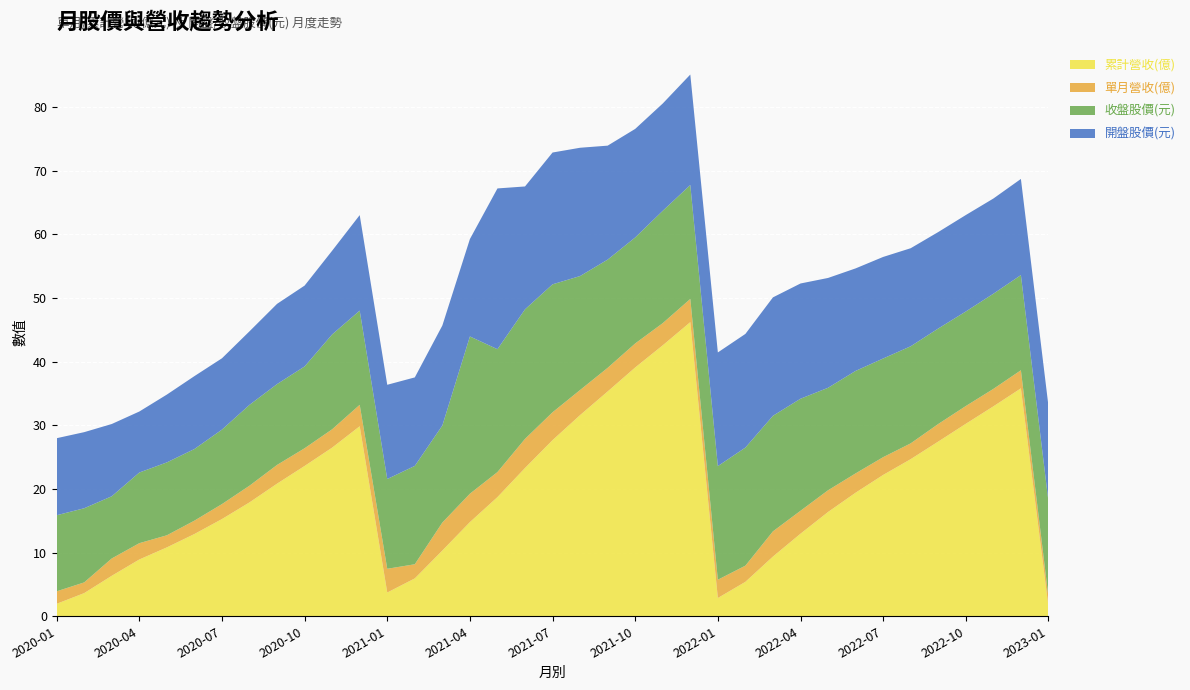

Reading left to right, what are all the values shown in this chart?

累計營收(億): 2020-01=2.0	2020-02=3.6	2020-03=6.4	2020-04=8.9	2020-05=10.8	2020-06=12.9	2020-07=15.3	2020-08=17.9	2020-09=20.8	2020-10=23.6	2020-11=26.5	2020-12=29.9	2021-01=3.7	2021-02=6.0	2021-03=10.3	2021-04=14.8	2021-05=18.7	2021-06=23.3	2021-07=27.7	2021-08=31.6	2021-09=35.3	2021-10=39.1	2021-11=42.6	2021-12=46.2	2022-01=2.9	2022-02=5.4	2022-03=9.4	2022-04=13.0	2022-05=16.4	2022-06=19.4	2022-07=22.2	2022-08=24.7	2022-09=27.4	2022-10=30.2	2022-11=33.0	2022-12=35.8	2023-01=1.5
單月營收(億): 2020-01=2.0	2020-02=1.7	2020-03=2.7	2020-04=2.6	2020-05=1.9	2020-06=2.1	2020-07=2.4	2020-08=2.6	2020-09=2.9	2020-10=2.8	2020-11=2.9	2020-12=3.4	2021-01=3.7	2021-02=2.2	2021-03=4.4	2021-04=4.5	2021-05=3.9	2021-06=4.6	2021-07=4.4	2021-08=3.9	2021-09=3.7	2021-10=3.8	2021-11=3.5	2021-12=3.6	2022-01=2.9	2022-02=2.5	2022-03=4.0	2022-04=3.6	2022-05=3.4	2022-06=3.0	2022-07=2.8	2022-08=2.5	2022-09=2.8	2022-10=2.8	2022-11=2.7	2022-12=2.8	2023-01=1.5
收盤股價(元): 2020-01=11.9	2020-02=11.7	2020-03=9.8	2020-04=11.1	2020-05=11.4	2020-06=11.2	2020-07=11.7	2020-08=12.7	2020-09=12.7	2020-10=12.8	2020-11=14.9	2020-12=14.8	2021-01=14.1	2021-02=15.4	2021-03=15.2	2021-04=24.7	2021-05=19.3	2021-06=20.4	2021-07=20.1	2021-08=17.9	2021-09=17.0	2021-10=16.6	2021-11=17.6	2021-12=17.9	2022-01=17.9	2022-02=18.6	2022-03=18.1	2022-04=17.6	2022-05=16.1	2022-06=16.1	2022-07=15.5	2022-08=15.2	2022-09=15.0	2022-10=14.8	2022-11=14.9	2022-12=14.9	2023-01=15.0
開盤股價(元): 2020-01=12.1	2020-02=11.9	2020-03=11.3	2020-04=9.6	2020-05=10.7	2020-06=11.4	2020-07=11.2	2020-08=11.6	2020-09=12.6	2020-10=12.7	2020-11=13.2	2020-12=15.0	2021-01=14.8	2021-02=13.9	2021-03=15.7	2021-04=15.3	2021-05=25.2	2021-06=19.3	2021-07=20.7	2021-08=20.1	2021-09=17.9	2021-10=17.1	2021-11=16.9	2021-12=17.4	2022-01=17.9	2022-02=17.9	2022-03=18.6	2022-04=18.1	2022-05=17.2	2022-06=16.1	2022-07=15.9	2022-08=15.4	2022-09=15.2	2022-10=15.2	2022-11=14.9	2022-12=15.1	2023-01=15.0